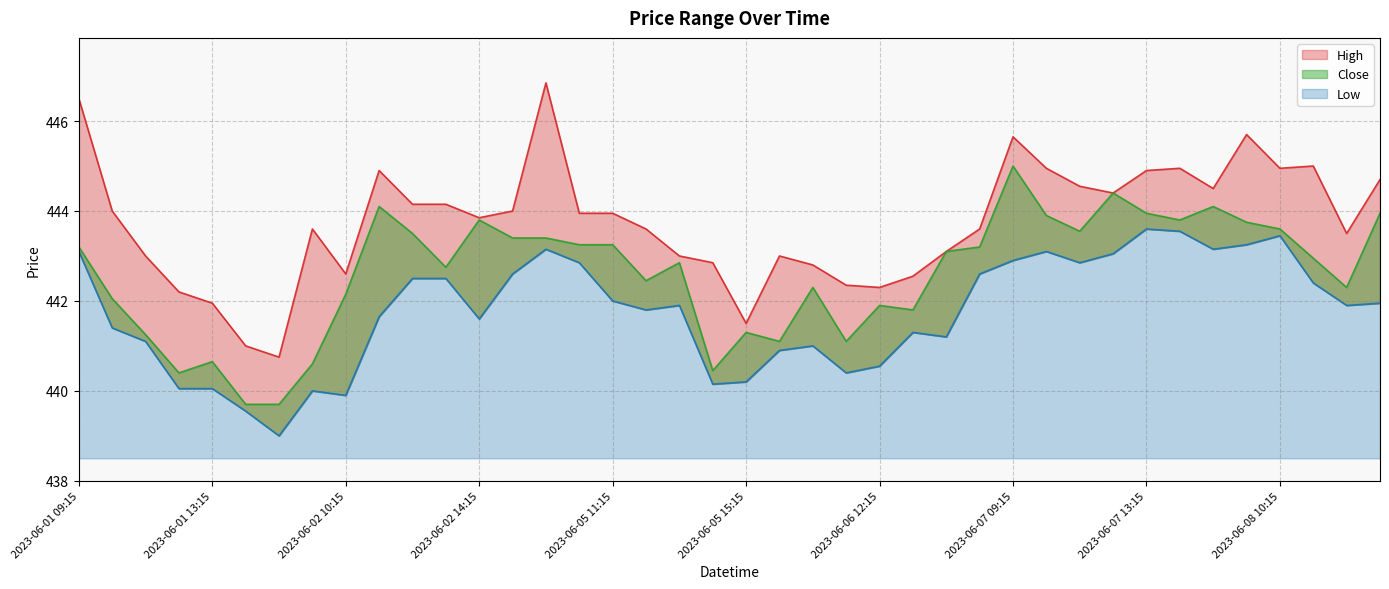

The value of Close at 2023-06-02 15:15 is 443.4. True or false?

True